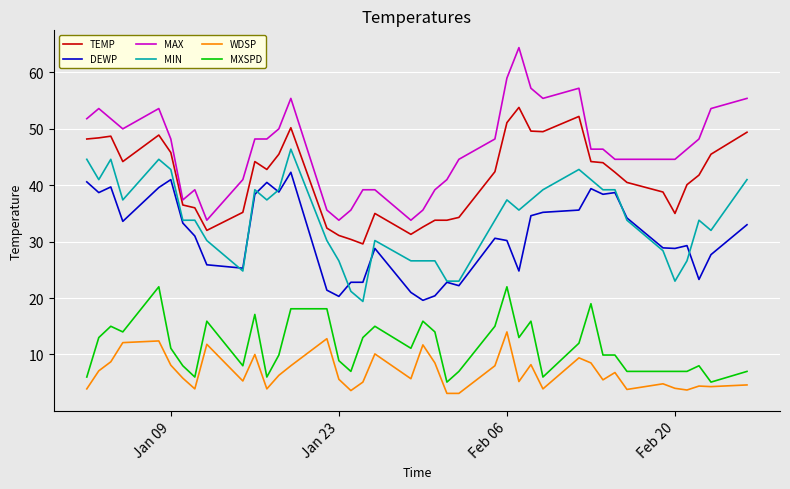

True or false: MAX and TEMP intersect in this chart.

False